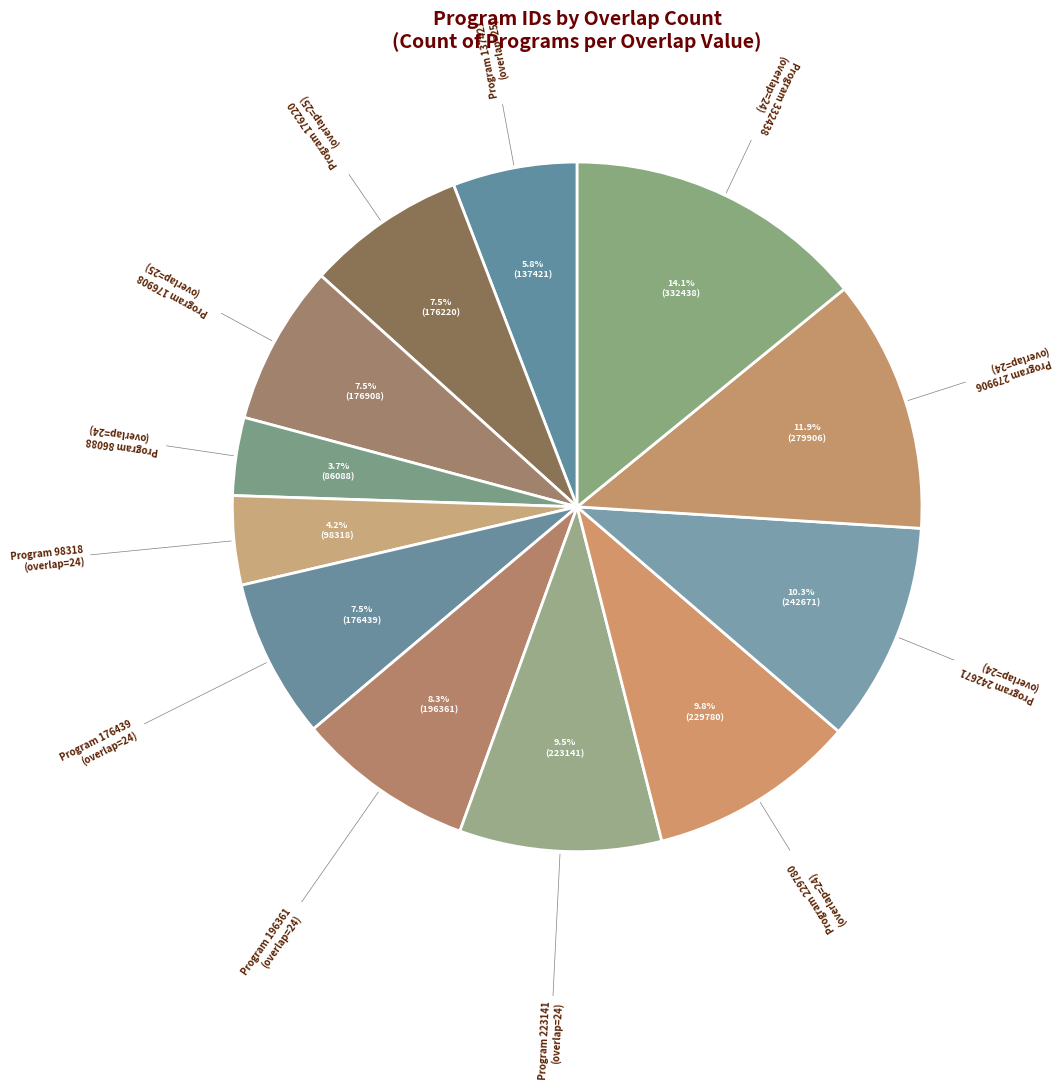

Count the number of slices in the pie.

12